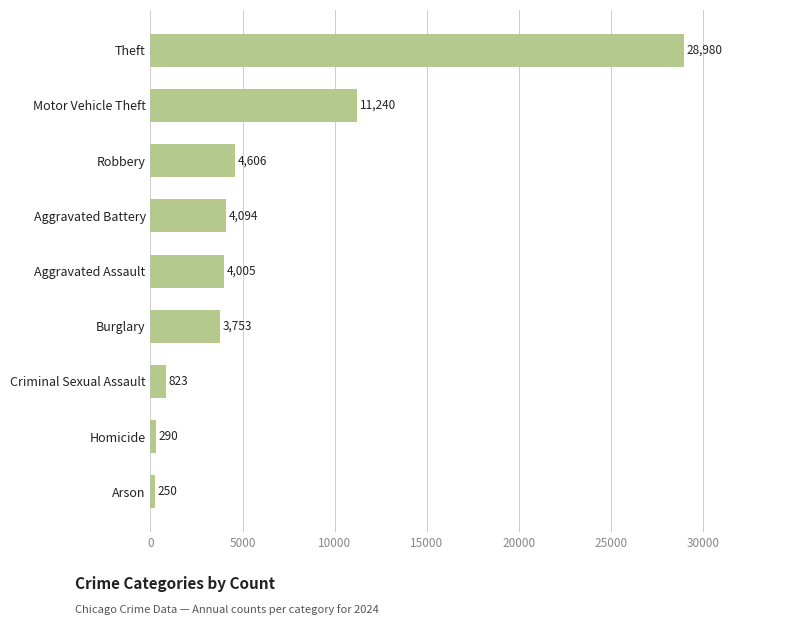

Count the number of data series in this chart.

1